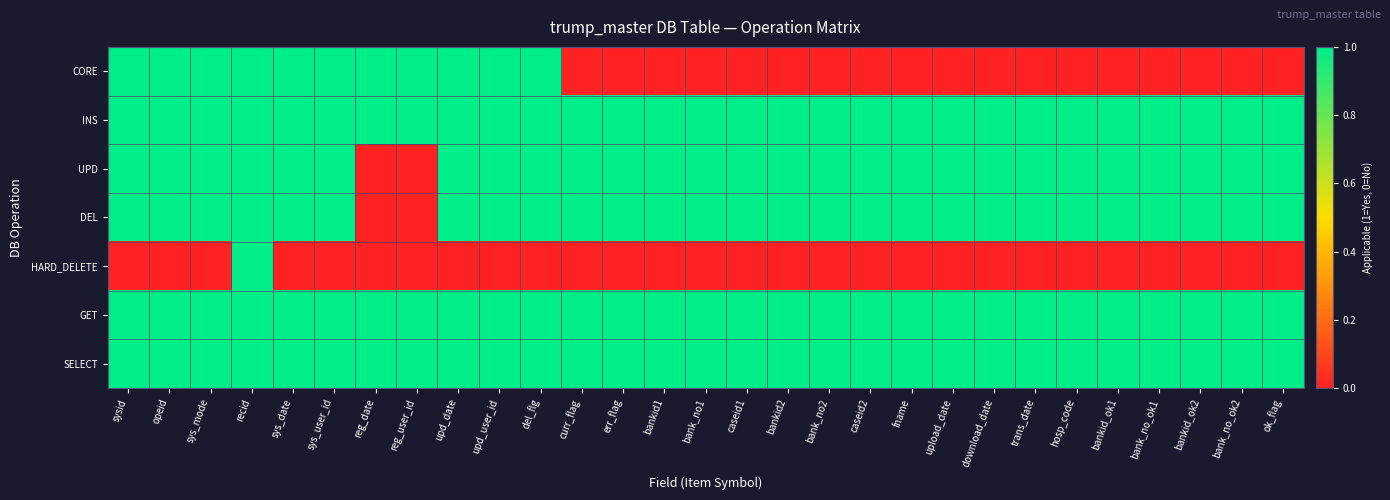

Reading left to right, list all the values displayed in this chart.

CORE: sysid=1	opeid=1	sys_mode=1	recid=1	sys_date=1	sys_user_id=1	reg_date=1	reg_user_id=1	upd_date=1	upd_user_id=1	del_flg=1	curr_flag=0	err_flag=0	bankid1=0	bank_no1=0	caseid1=0	bankid2=0	bank_no2=0	caseid2=0	fname=0	upload_date=0	download_date=0	trans_date=0	hosp_code=0	bankid_ok1=0	bank_no_ok1=0	bankid_ok2=0	bank_no_ok2=0	ok_flag=0
INS: sysid=1	opeid=1	sys_mode=1	recid=1	sys_date=1	sys_user_id=1	reg_date=1	reg_user_id=1	upd_date=1	upd_user_id=1	del_flg=1	curr_flag=1	err_flag=1	bankid1=1	bank_no1=1	caseid1=1	bankid2=1	bank_no2=1	caseid2=1	fname=1	upload_date=1	download_date=1	trans_date=1	hosp_code=1	bankid_ok1=1	bank_no_ok1=1	bankid_ok2=1	bank_no_ok2=1	ok_flag=1
UPD: sysid=1	opeid=1	sys_mode=1	recid=1	sys_date=1	sys_user_id=1	reg_date=0	reg_user_id=0	upd_date=1	upd_user_id=1	del_flg=1	curr_flag=1	err_flag=1	bankid1=1	bank_no1=1	caseid1=1	bankid2=1	bank_no2=1	caseid2=1	fname=1	upload_date=1	download_date=1	trans_date=1	hosp_code=1	bankid_ok1=1	bank_no_ok1=1	bankid_ok2=1	bank_no_ok2=1	ok_flag=1
DEL: sysid=1	opeid=1	sys_mode=1	recid=1	sys_date=1	sys_user_id=1	reg_date=0	reg_user_id=0	upd_date=1	upd_user_id=1	del_flg=1	curr_flag=1	err_flag=1	bankid1=1	bank_no1=1	caseid1=1	bankid2=1	bank_no2=1	caseid2=1	fname=1	upload_date=1	download_date=1	trans_date=1	hosp_code=1	bankid_ok1=1	bank_no_ok1=1	bankid_ok2=1	bank_no_ok2=1	ok_flag=1
HARD_DELETE: sysid=0	opeid=0	sys_mode=0	recid=1	sys_date=0	sys_user_id=0	reg_date=0	reg_user_id=0	upd_date=0	upd_user_id=0	del_flg=0	curr_flag=0	err_flag=0	bankid1=0	bank_no1=0	caseid1=0	bankid2=0	bank_no2=0	caseid2=0	fname=0	upload_date=0	download_date=0	trans_date=0	hosp_code=0	bankid_ok1=0	bank_no_ok1=0	bankid_ok2=0	bank_no_ok2=0	ok_flag=0
GET: sysid=1	opeid=1	sys_mode=1	recid=1	sys_date=1	sys_user_id=1	reg_date=1	reg_user_id=1	upd_date=1	upd_user_id=1	del_flg=1	curr_flag=1	err_flag=1	bankid1=1	bank_no1=1	caseid1=1	bankid2=1	bank_no2=1	caseid2=1	fname=1	upload_date=1	download_date=1	trans_date=1	hosp_code=1	bankid_ok1=1	bank_no_ok1=1	bankid_ok2=1	bank_no_ok2=1	ok_flag=1
SELECT: sysid=1	opeid=1	sys_mode=1	recid=1	sys_date=1	sys_user_id=1	reg_date=1	reg_user_id=1	upd_date=1	upd_user_id=1	del_flg=1	curr_flag=1	err_flag=1	bankid1=1	bank_no1=1	caseid1=1	bankid2=1	bank_no2=1	caseid2=1	fname=1	upload_date=1	download_date=1	trans_date=1	hosp_code=1	bankid_ok1=1	bank_no_ok1=1	bankid_ok2=1	bank_no_ok2=1	ok_flag=1